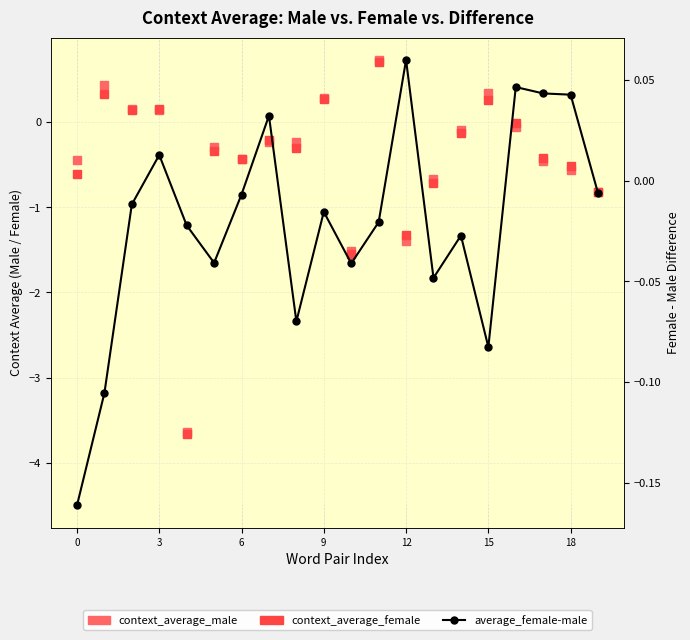

What is the difference between the second highest and second lowest values in the average_female-male series?

0.2